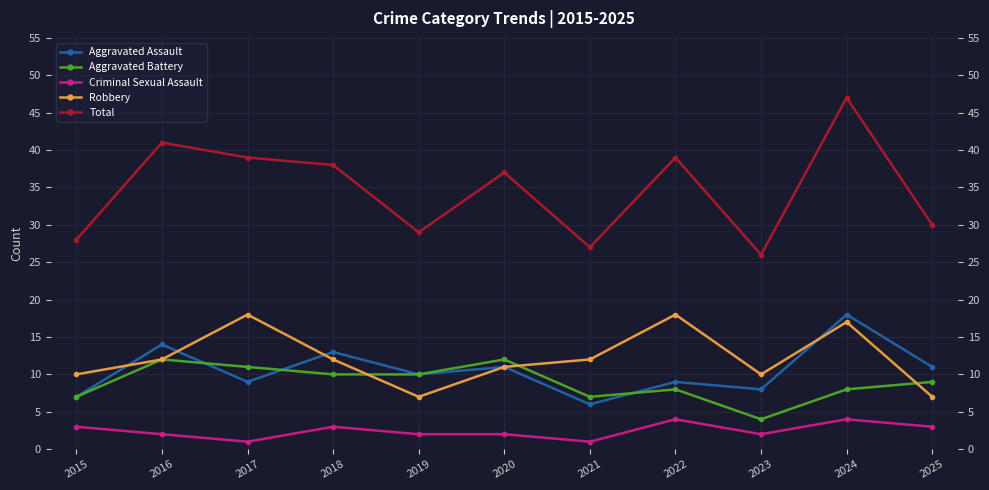

The value of Criminal Sexual Assault at 2023 is 3. True or false?

False